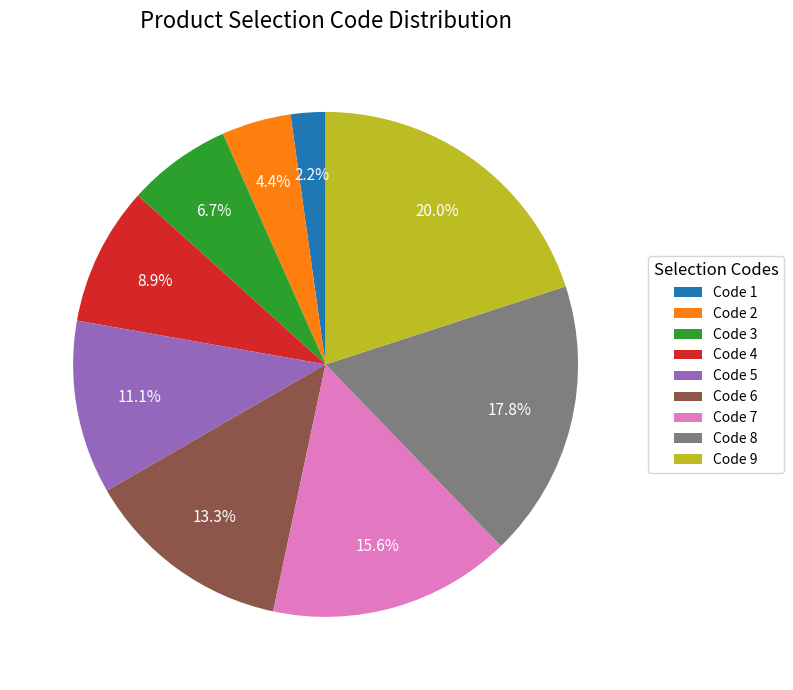

Is there any slice that represents more than half of the pie?

No